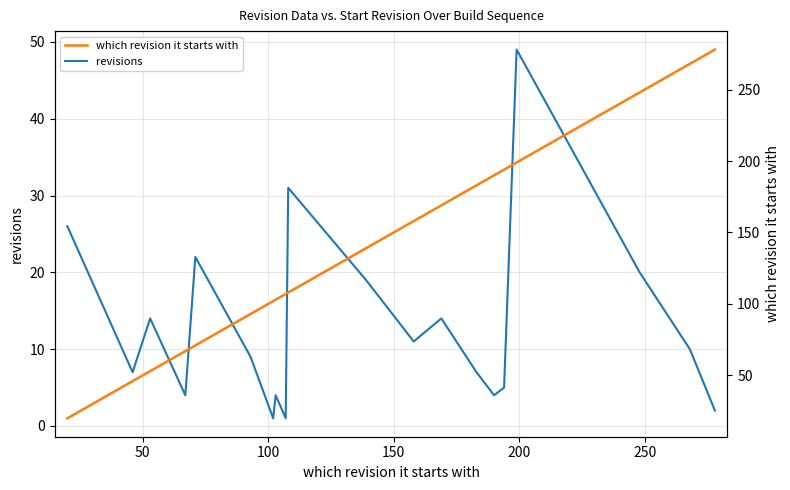

List the series in order of their overall mean, highest first.

which revision it starts with, revisions